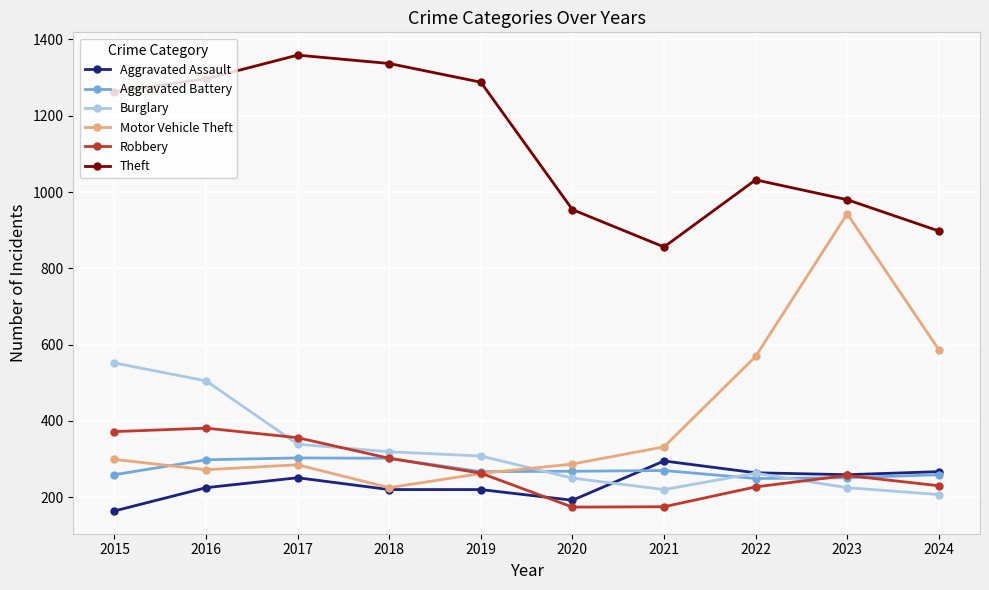

At which label does Motor Vehicle Theft reach its peak?

2023